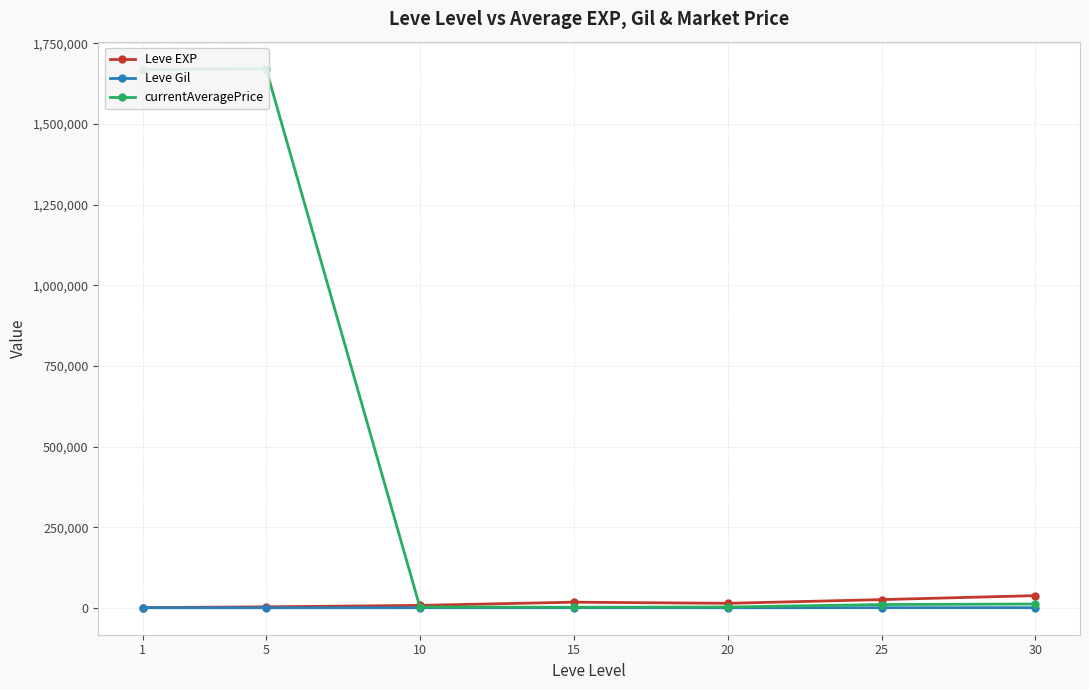

How many data points in Leve Gil are above 242?

4